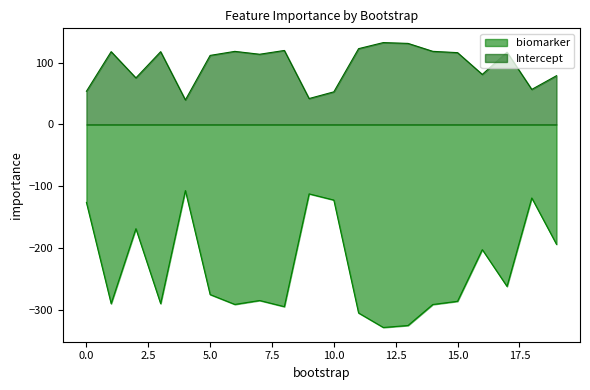

At which category does Intercept reach its first local valley?

2